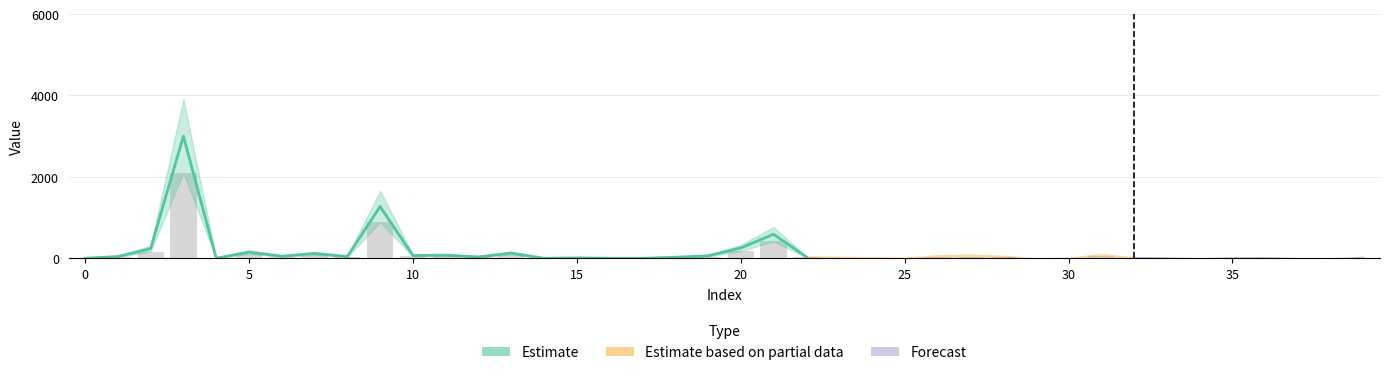

Is it true that the value at 26 is 56.7?

False